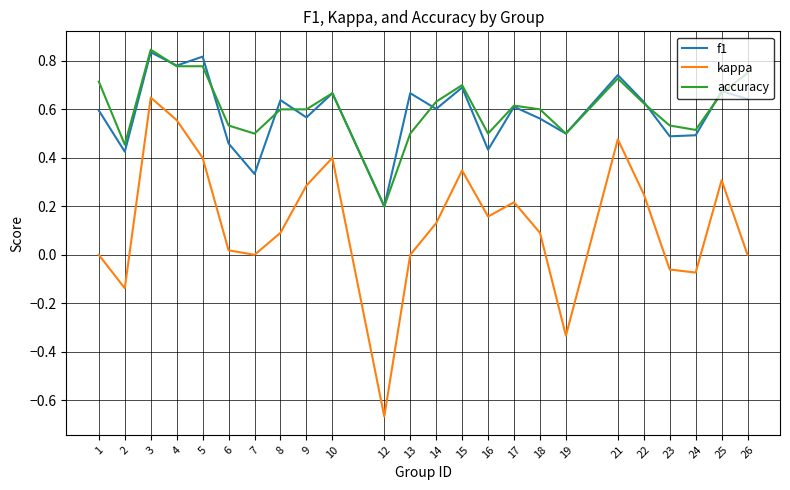

True or false: accuracy has more than 0 points higher than both neighbors.

True